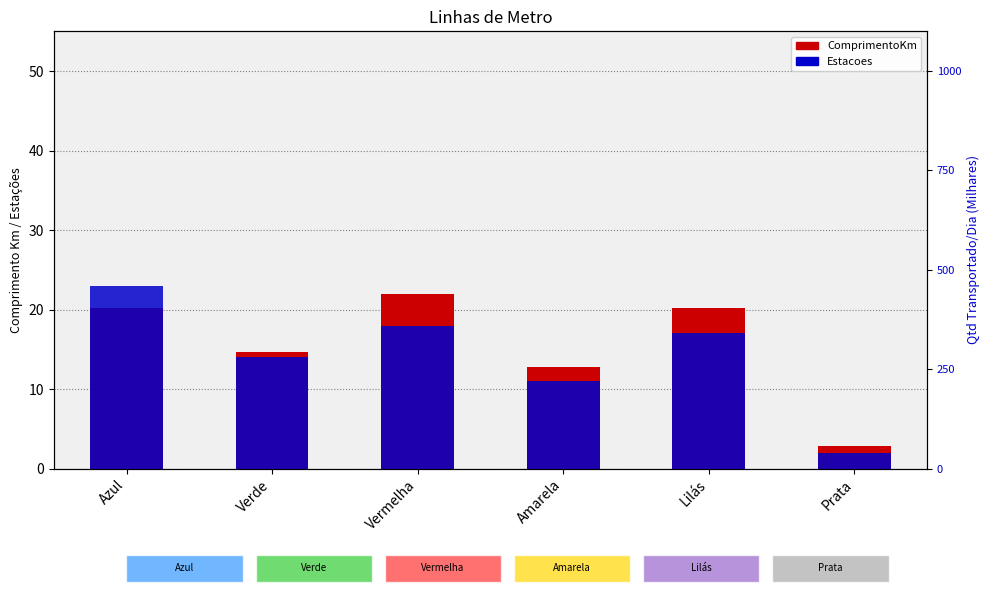

How many bars are there in each group?

2